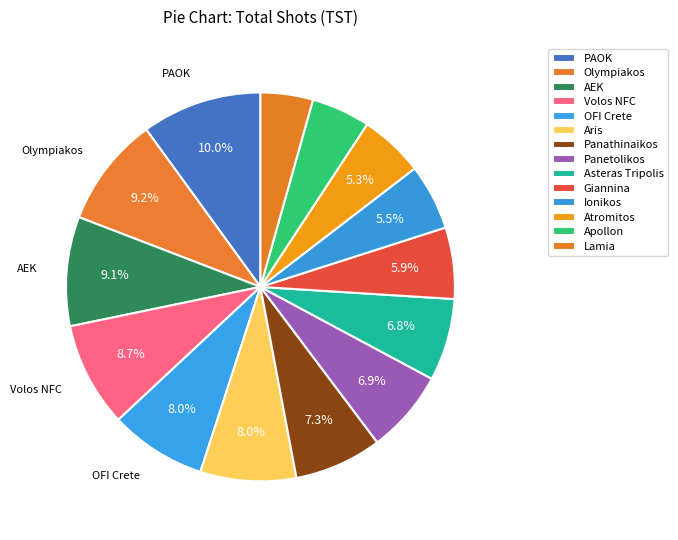

To the nearest percent, what is the difference between the largest and smallest slice percentages?

6%